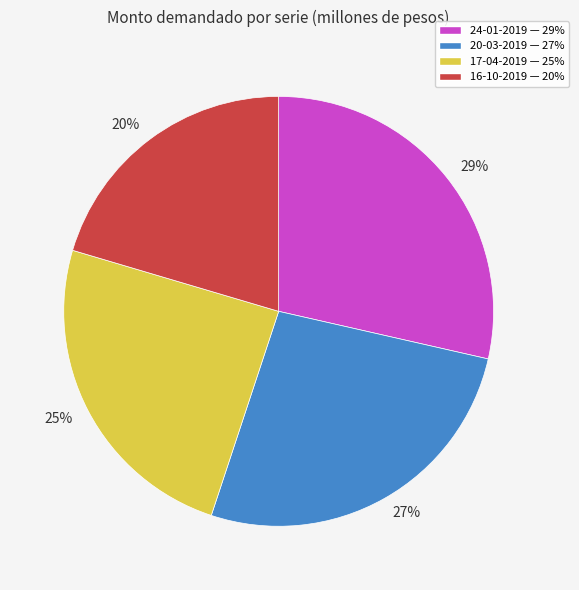

What is the ratio of the value at 20% to the value at 29%?

0.7